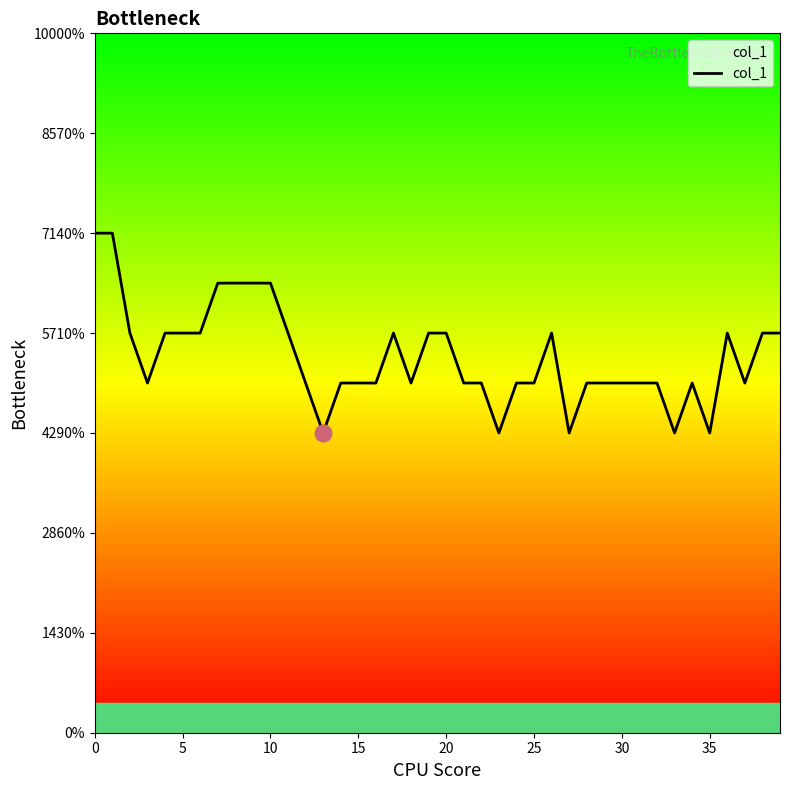

True or false: the data has more than 2 interior local peaks.

True